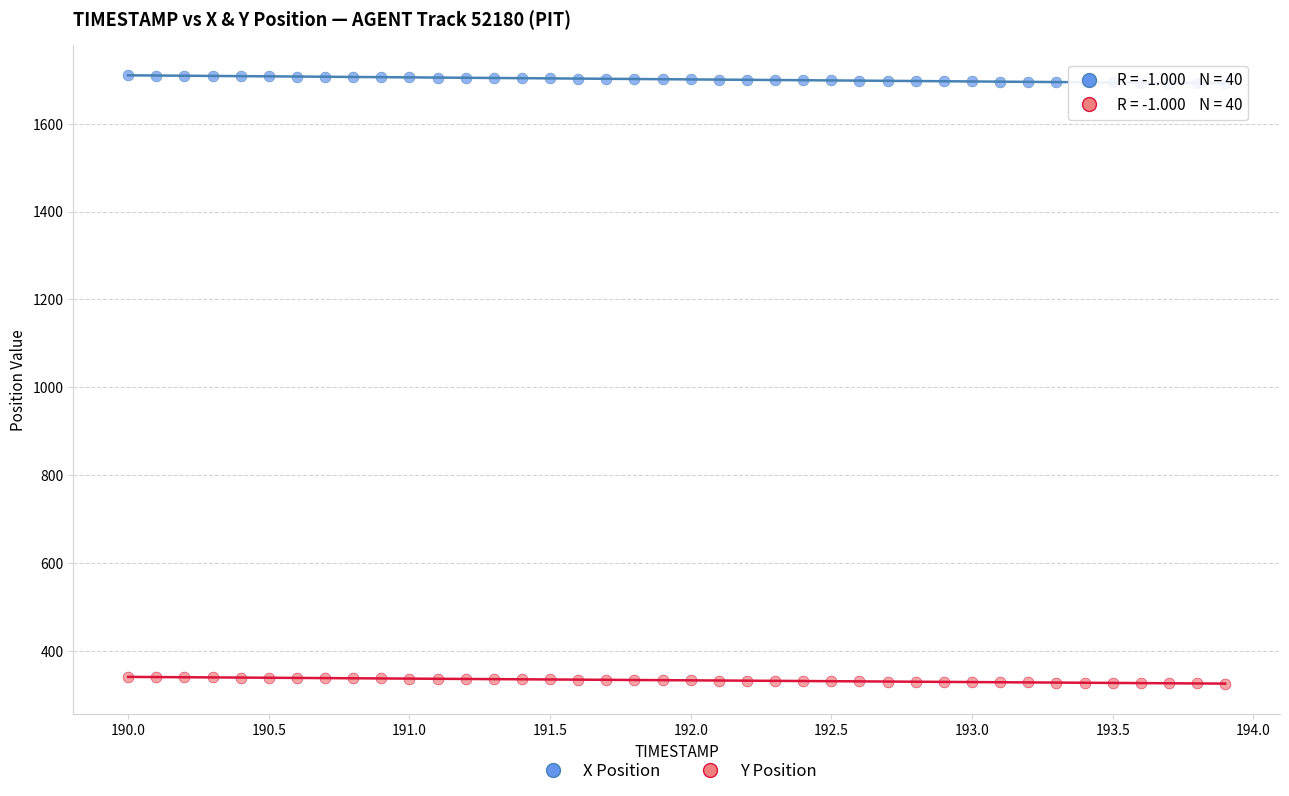

Which series reaches the minimum Y coordinate?

Y Position